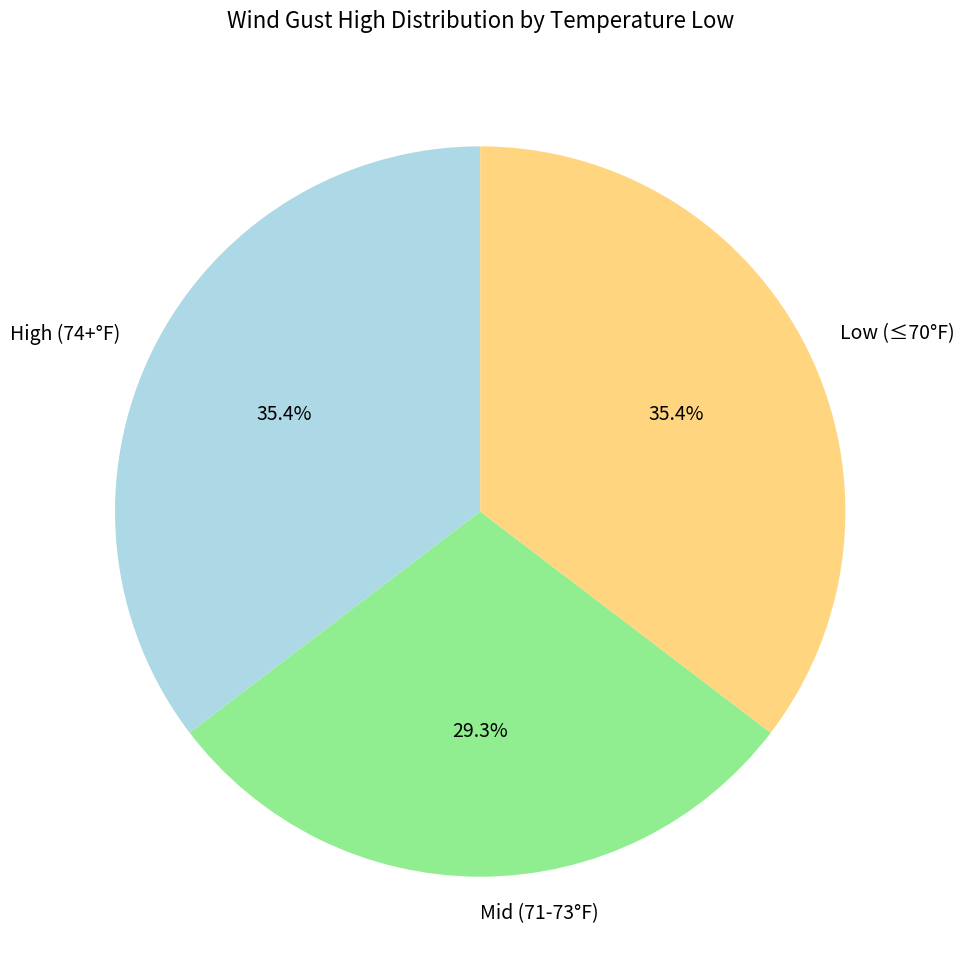

Does Mid (71-73°F) represent more than half of the total?

No